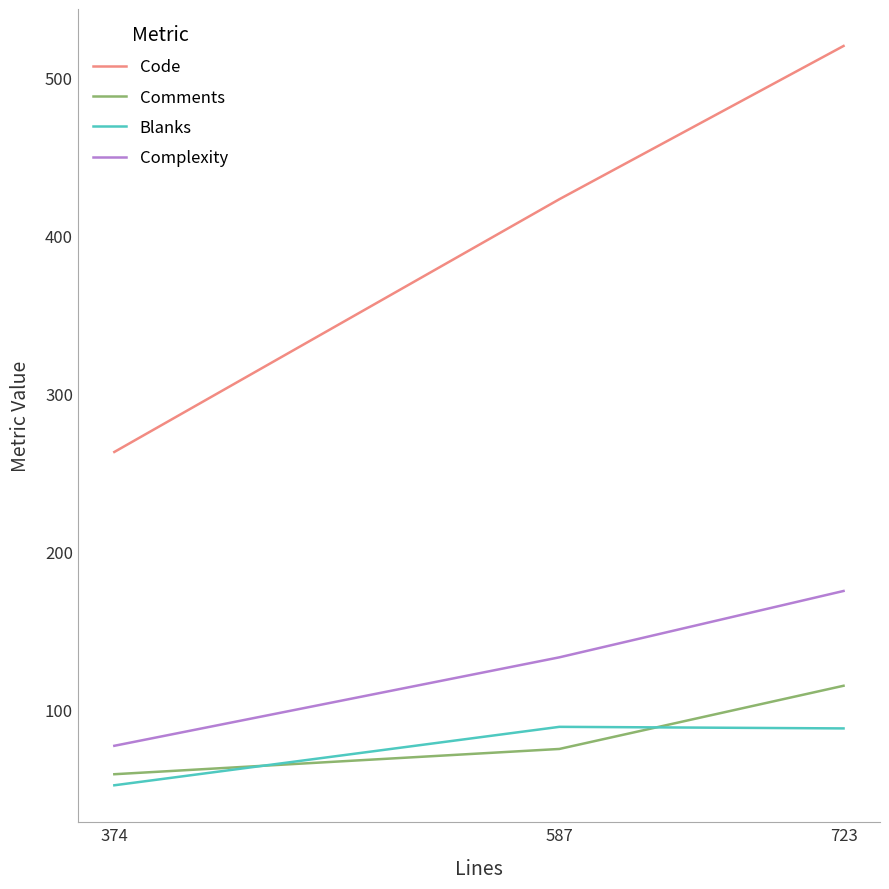

At which category is the sum across all series the highest?

723